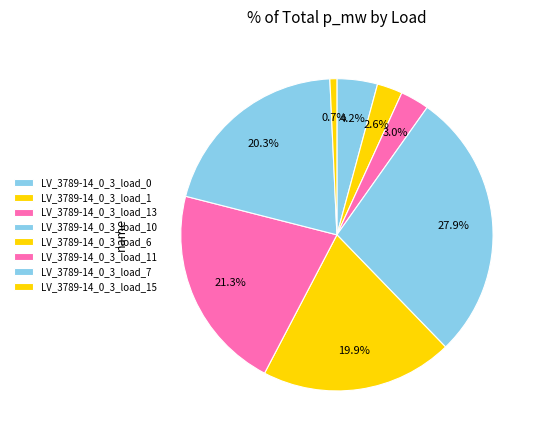

What percentage is the LV_3789-14_0_3_load_11 slice, to the nearest percent?

21%